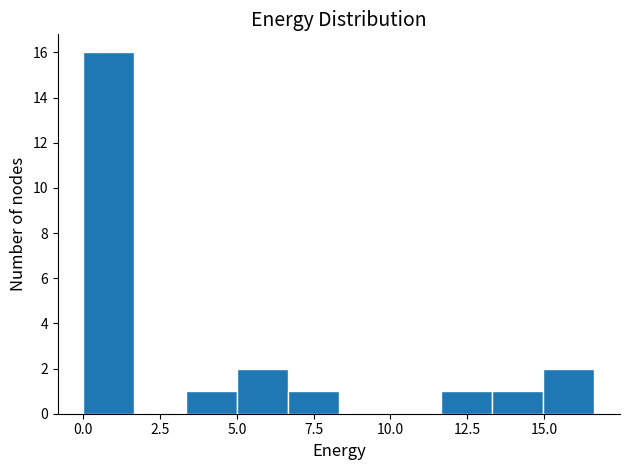

Around what value on the x-axis is the tallest bar? Give the approximate position of its centre, as read against the axis.

1.0